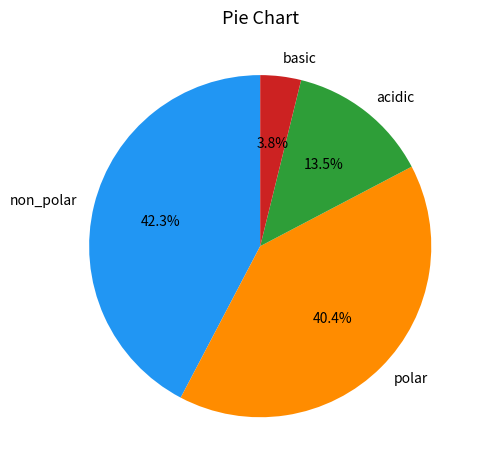

How many segments does this pie chart have?

4